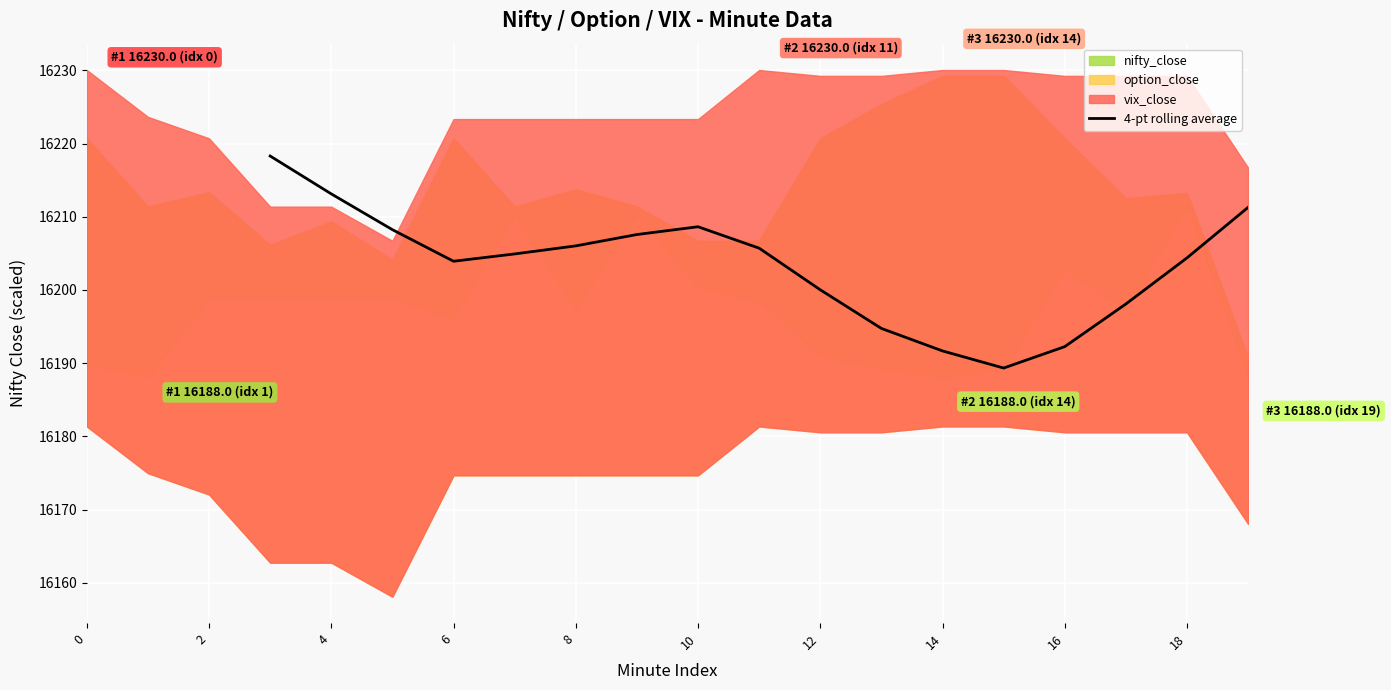

What value does the data have at 18?

16204.4